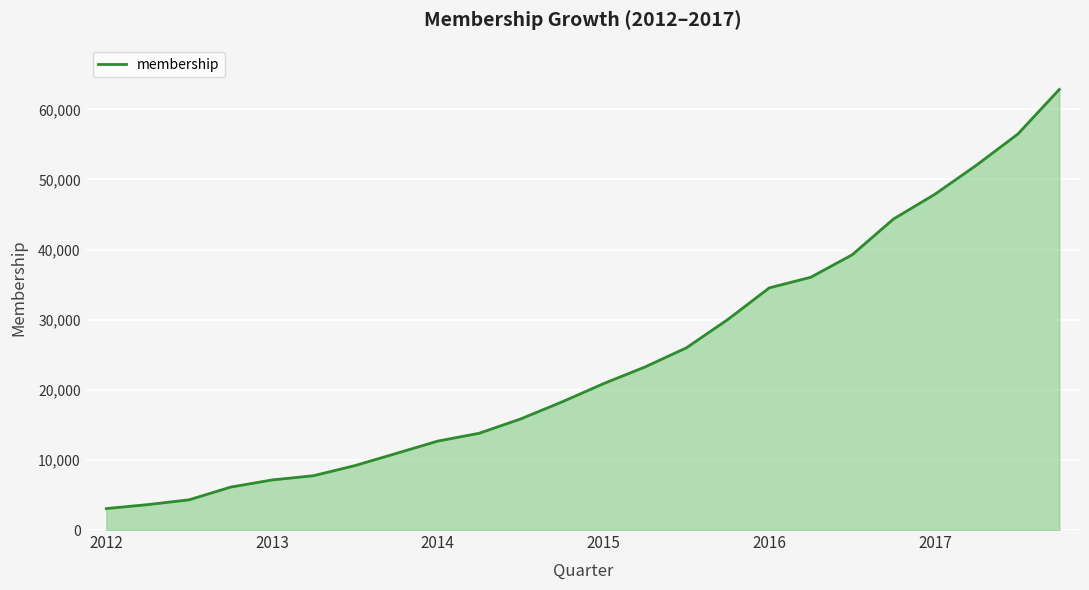

What is the minimum value shown in the chart?

3065